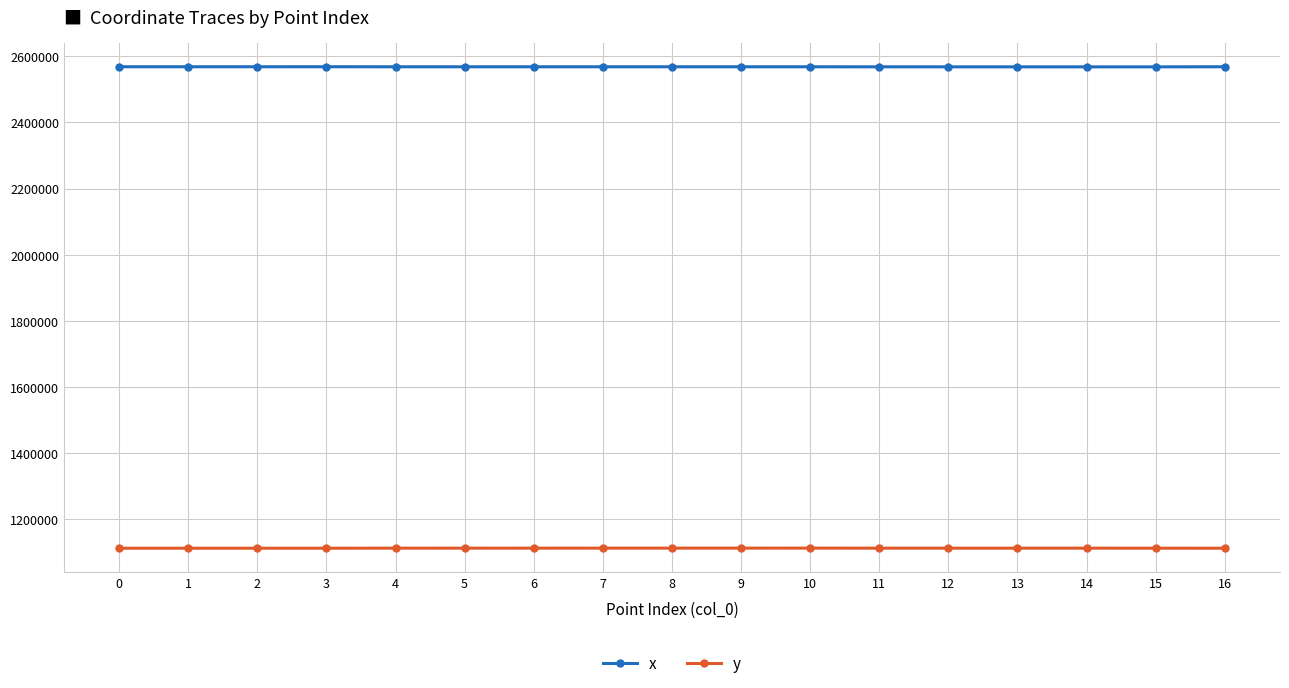

What is the smallest value displayed?

1113131.3